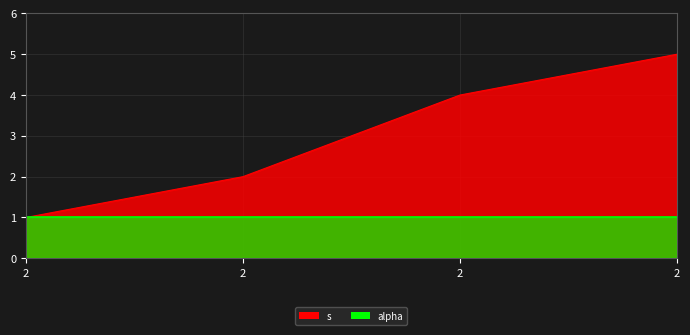

List the labels in order of value, smallest first.

2, 2, 2, 2